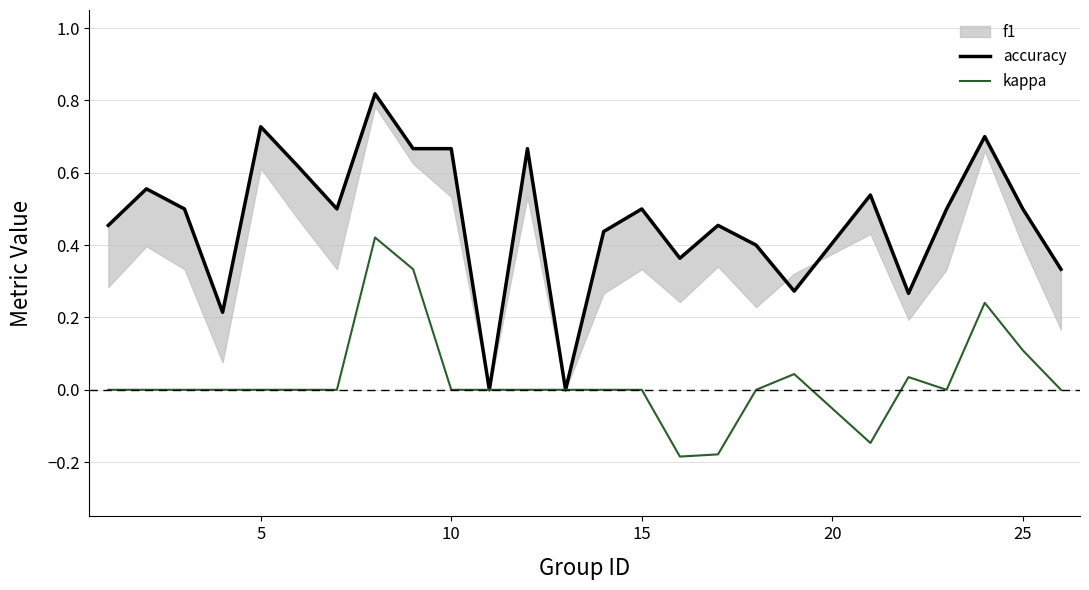

What is the difference between the maximum and minimum values in the kappa series?

0.6